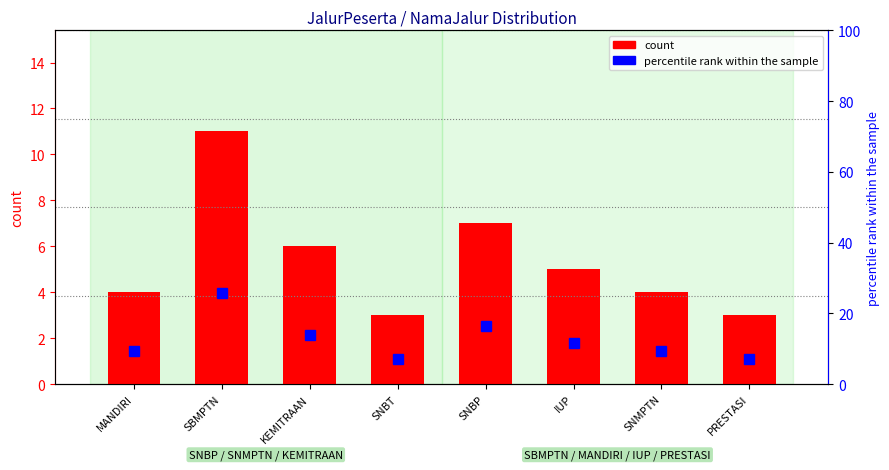

What is the smallest value displayed?

3.0